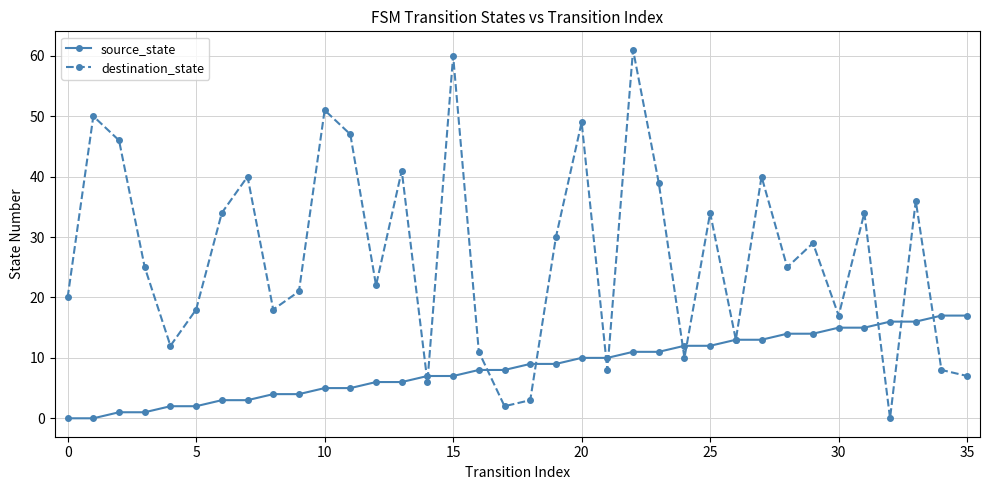

Which series has the largest range (max minus min)?

destination_state